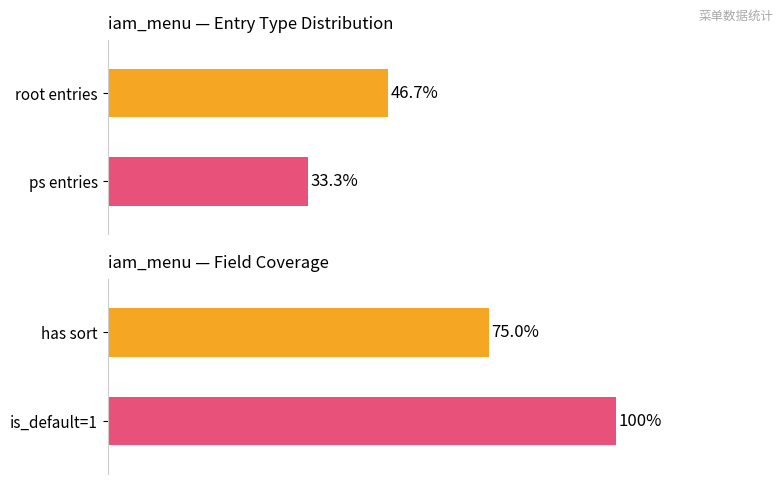

Are the bars horizontal?

Yes